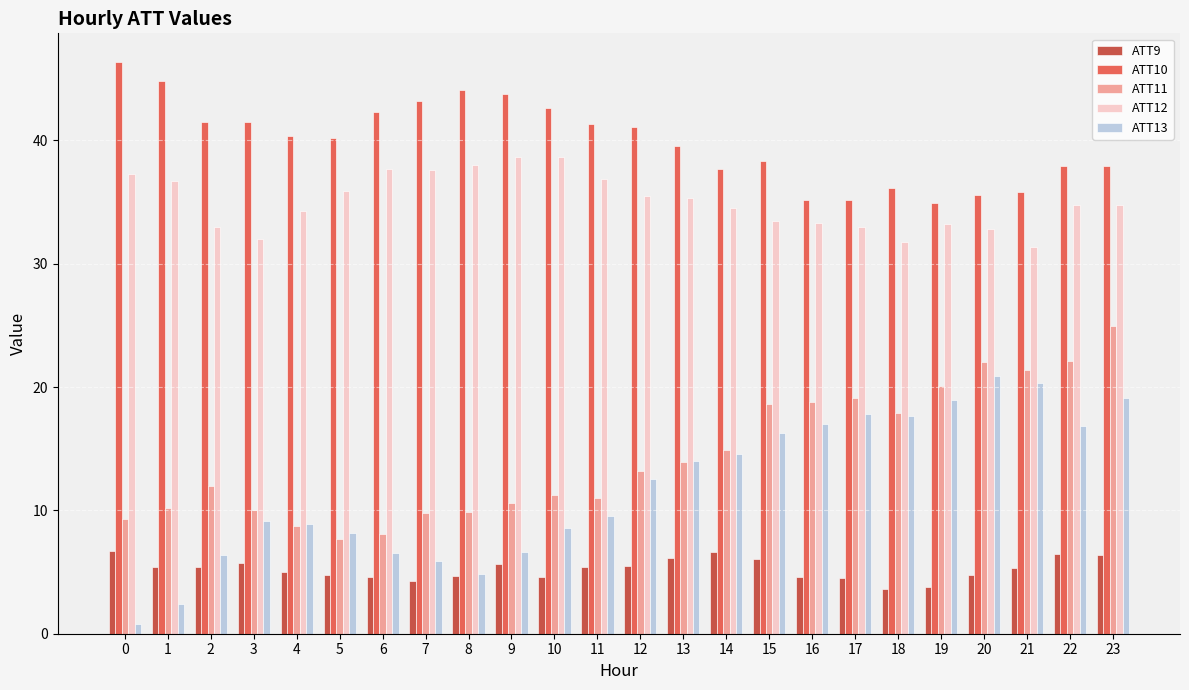

What is the sum of all ATT9 values?

126.0